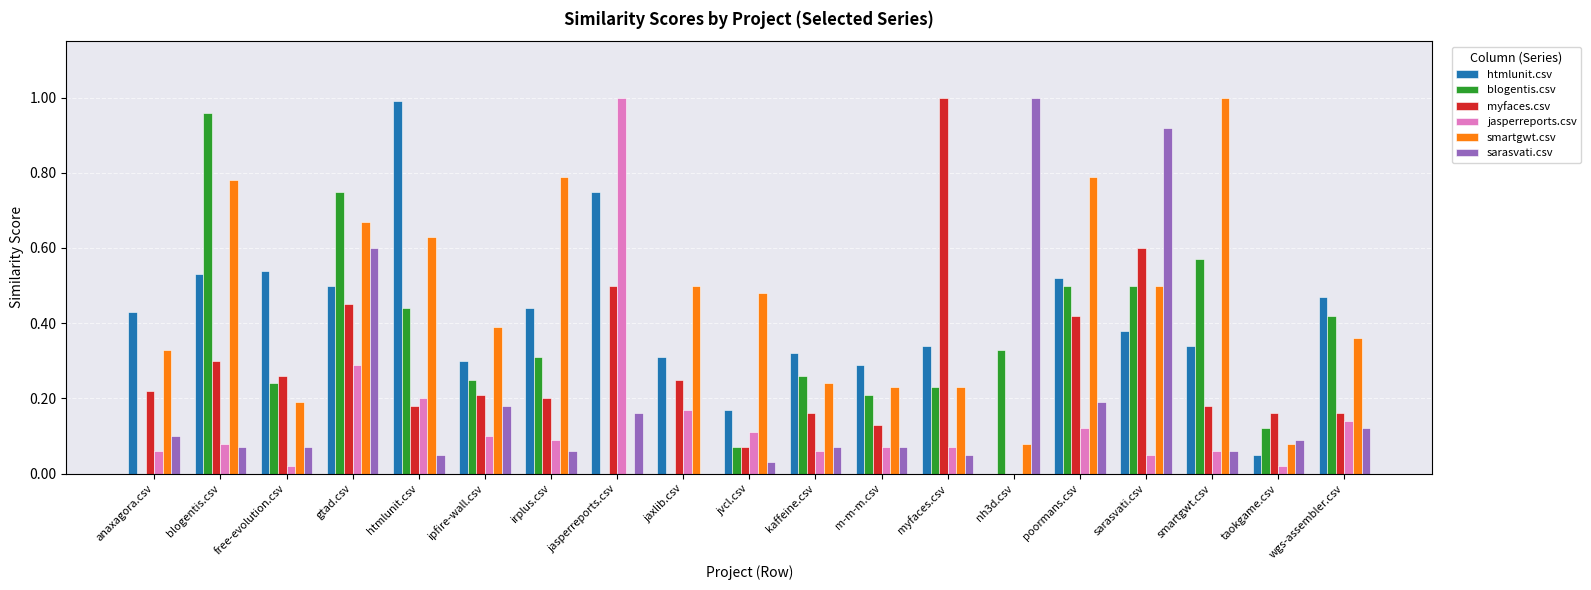

Between anaxagora.csv and irplus.csv, which series saw the biggest shift?

smartgwt.csv